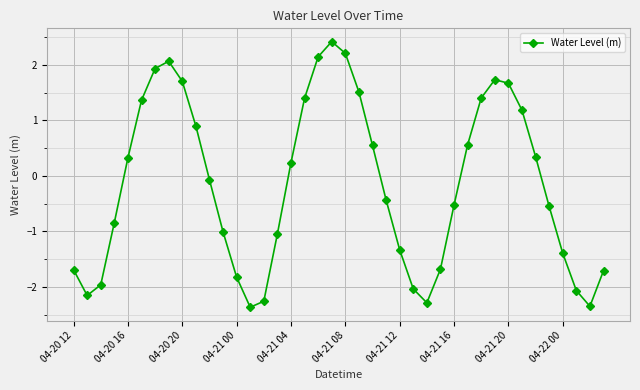

What is the value of the 31st point from the left?

1.4